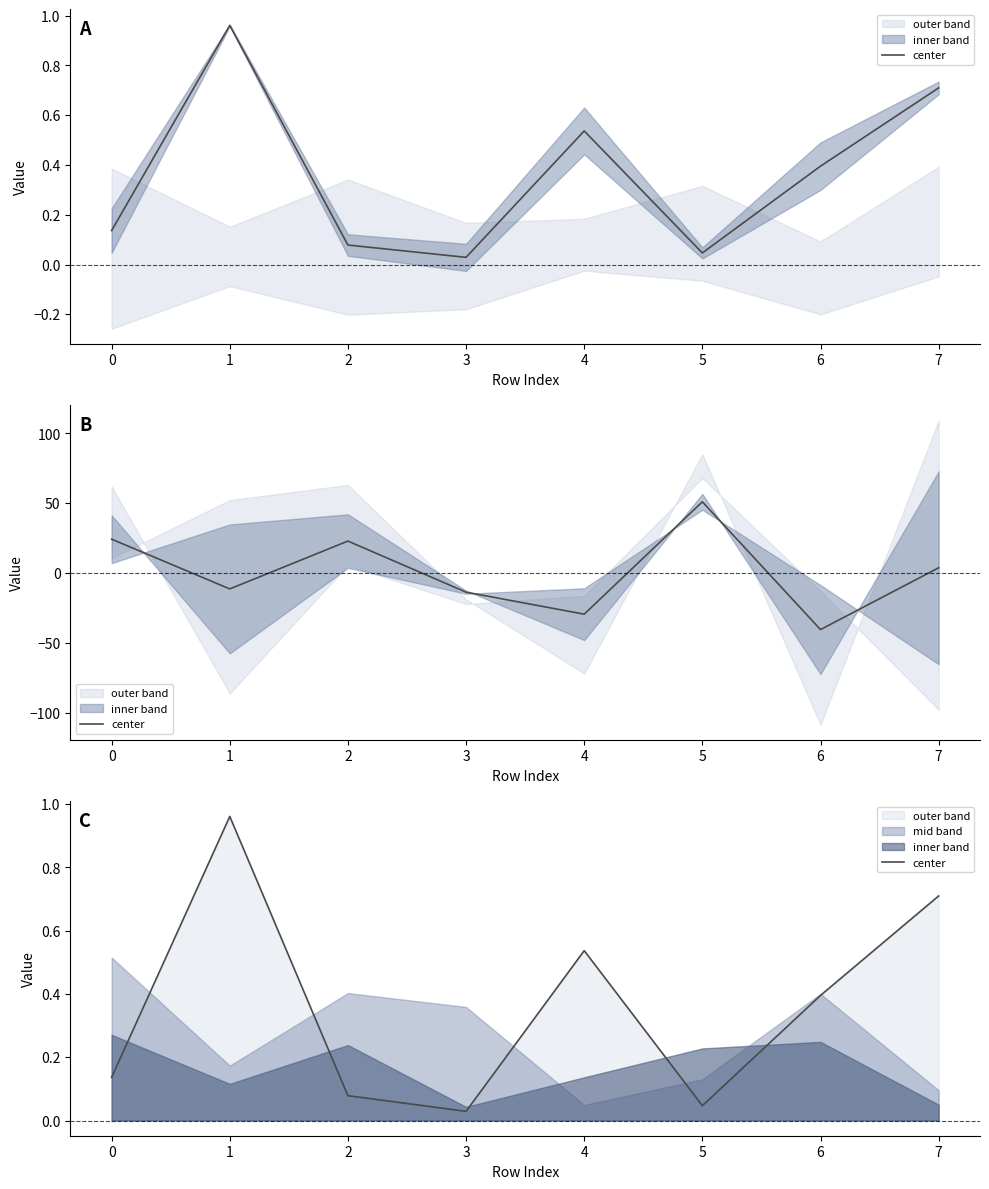

True or false: the data has more than 0 interior local peaks.

True